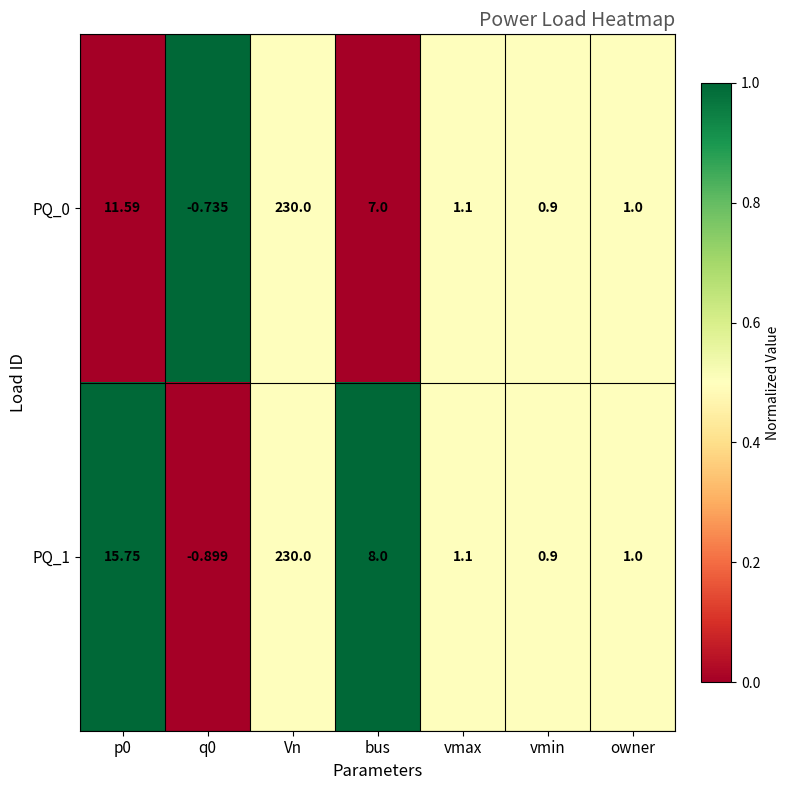

Which category has the highest value in the PQ_0 series?

Vn